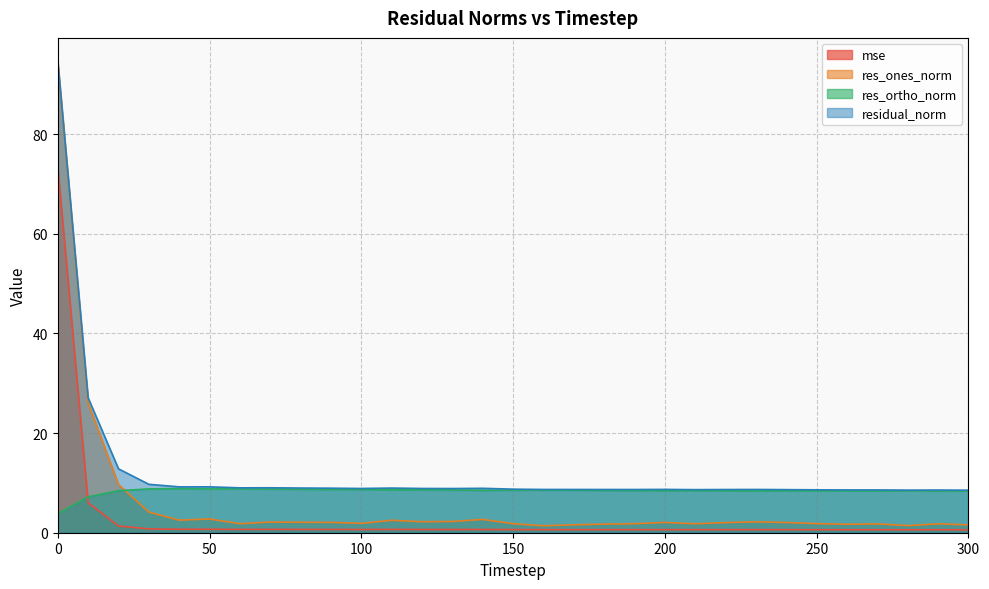

At which category does res_ortho_norm reach its first local peak?

40